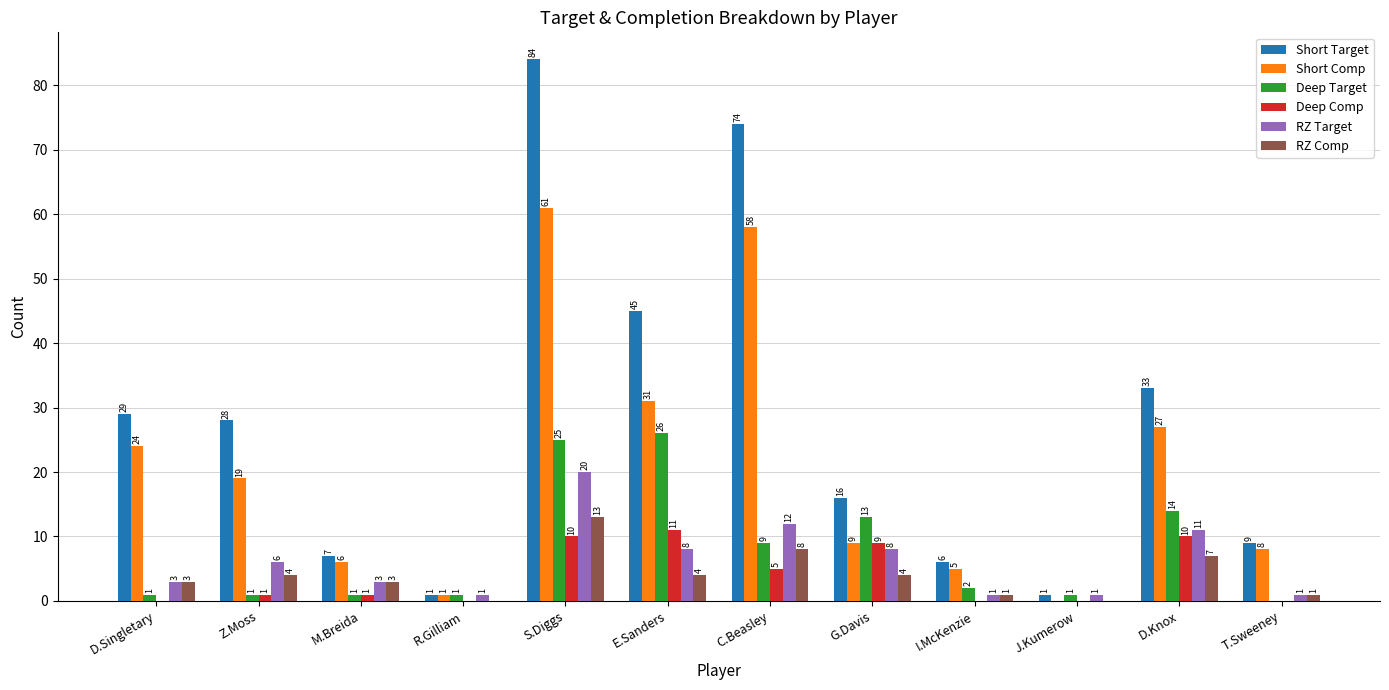

The value of Short Comp at D.Singletary is 24. True or false?

True